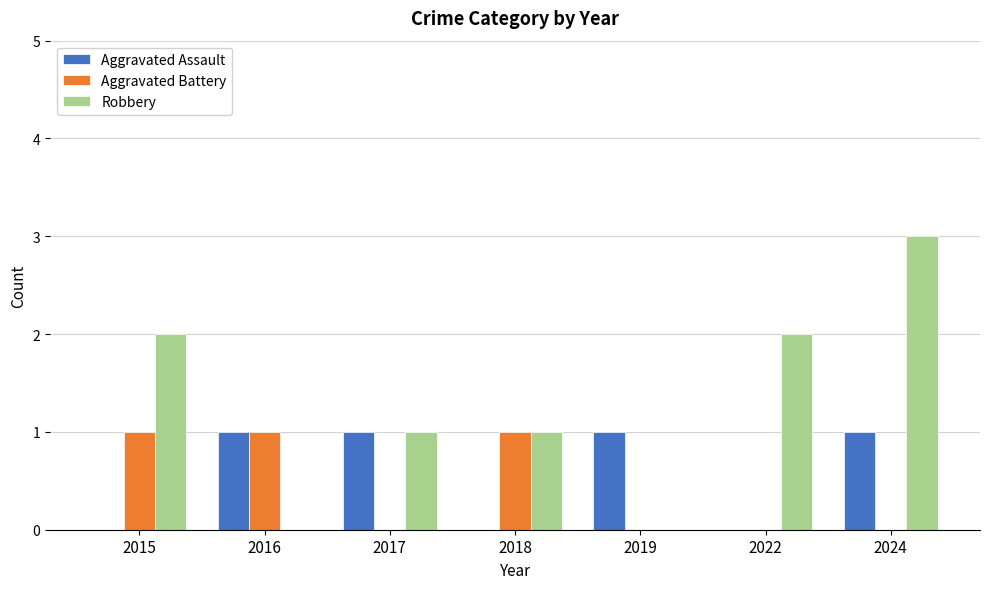

What is the total value across all series at 2024?

4